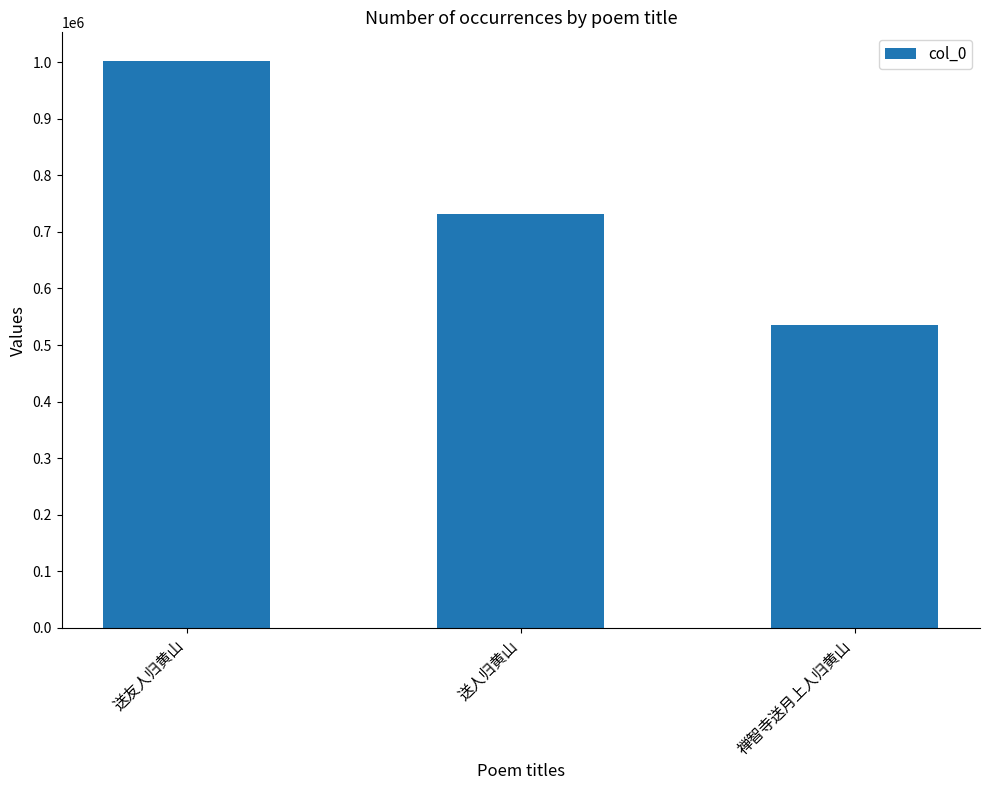

How many data points are less than 732420?

1